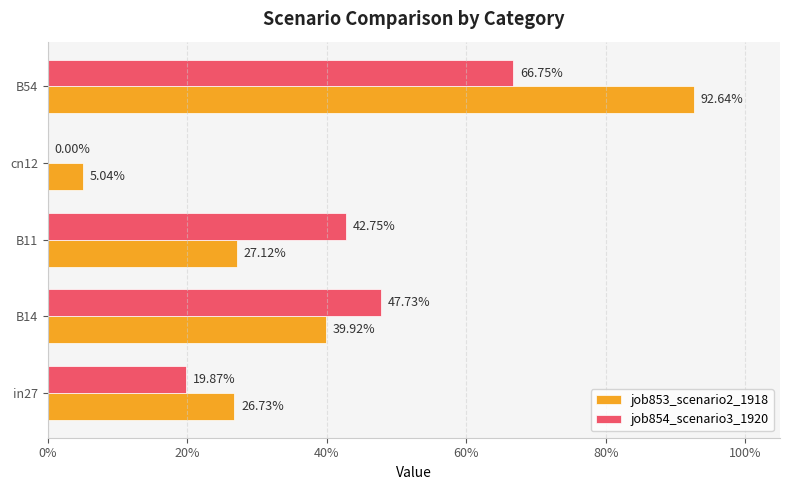

Rank the series by their average value, from lowest to highest.

job854_scenario3_1920, job853_scenario2_1918